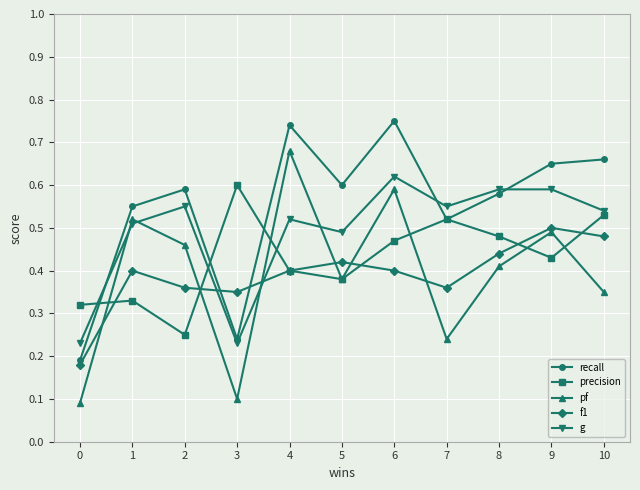

What are all the series names shown in the legend?

recall, precision, pf, f1, g